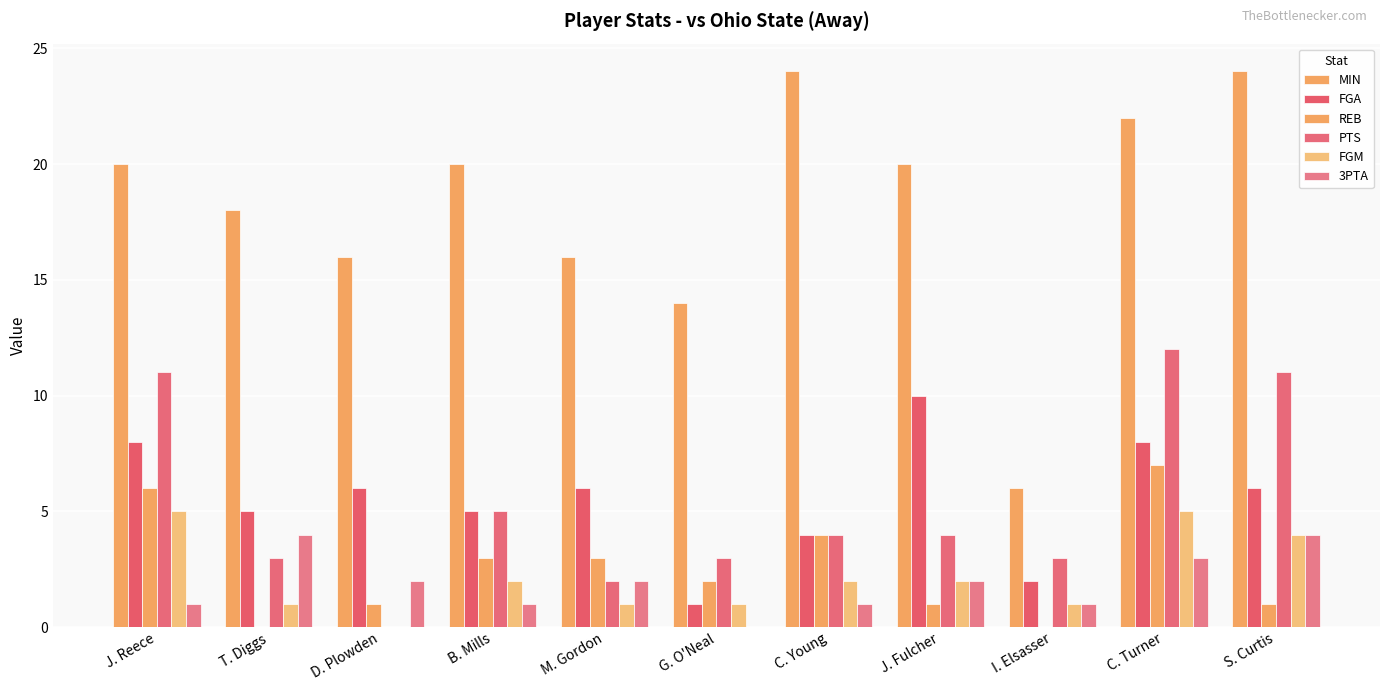

Are the bars grouped side by side (vs. stacked)?

Yes